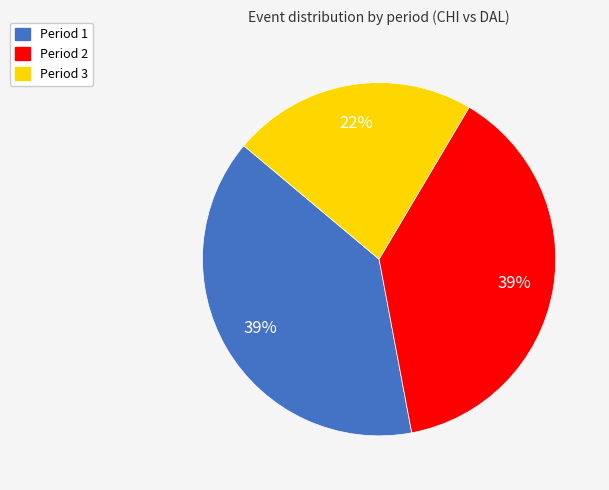

Is there any slice that represents more than half of the pie?

No